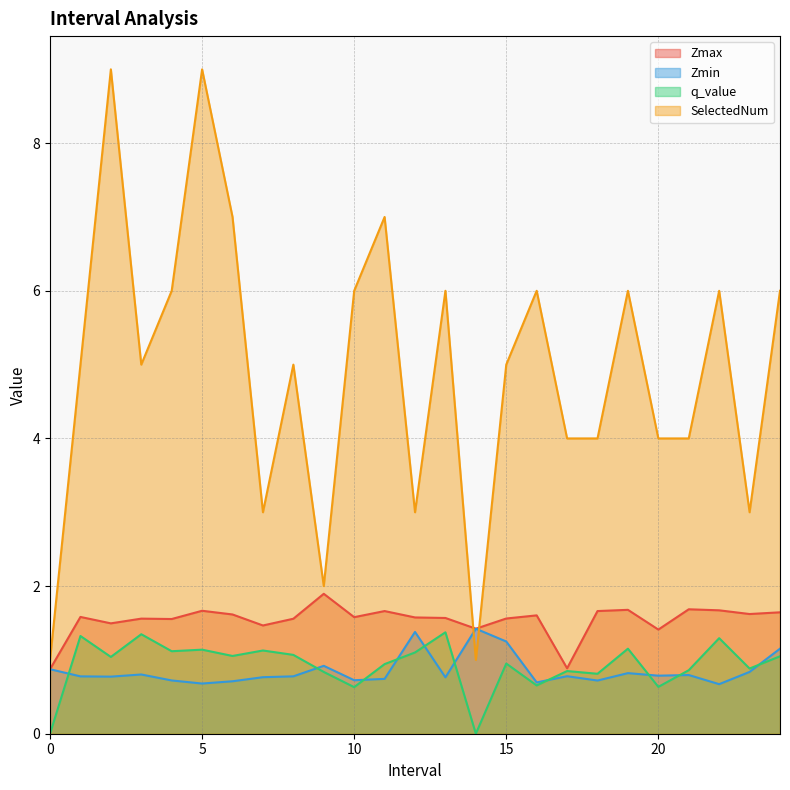

What is the sum of the SelectedNum values at 9 and 3?

7.0